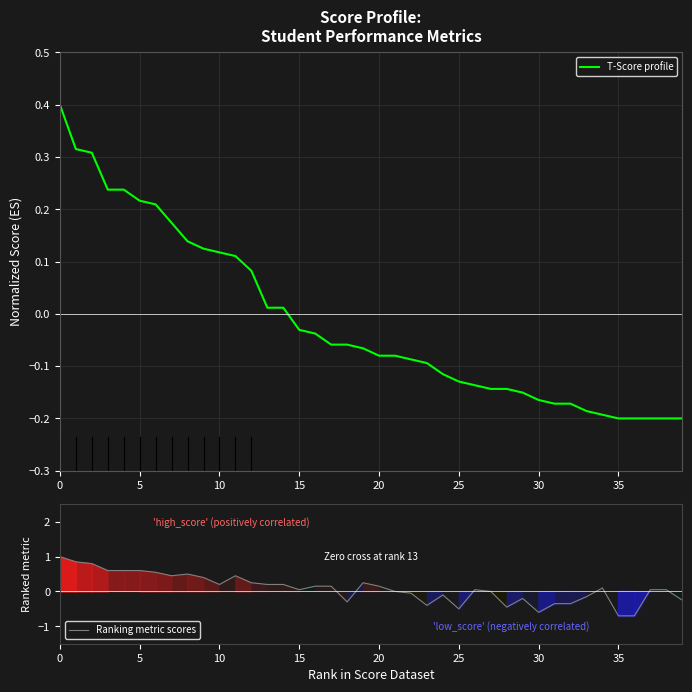

What is the sum of the Ranking metric scores values at 25 and 12?

-0.2